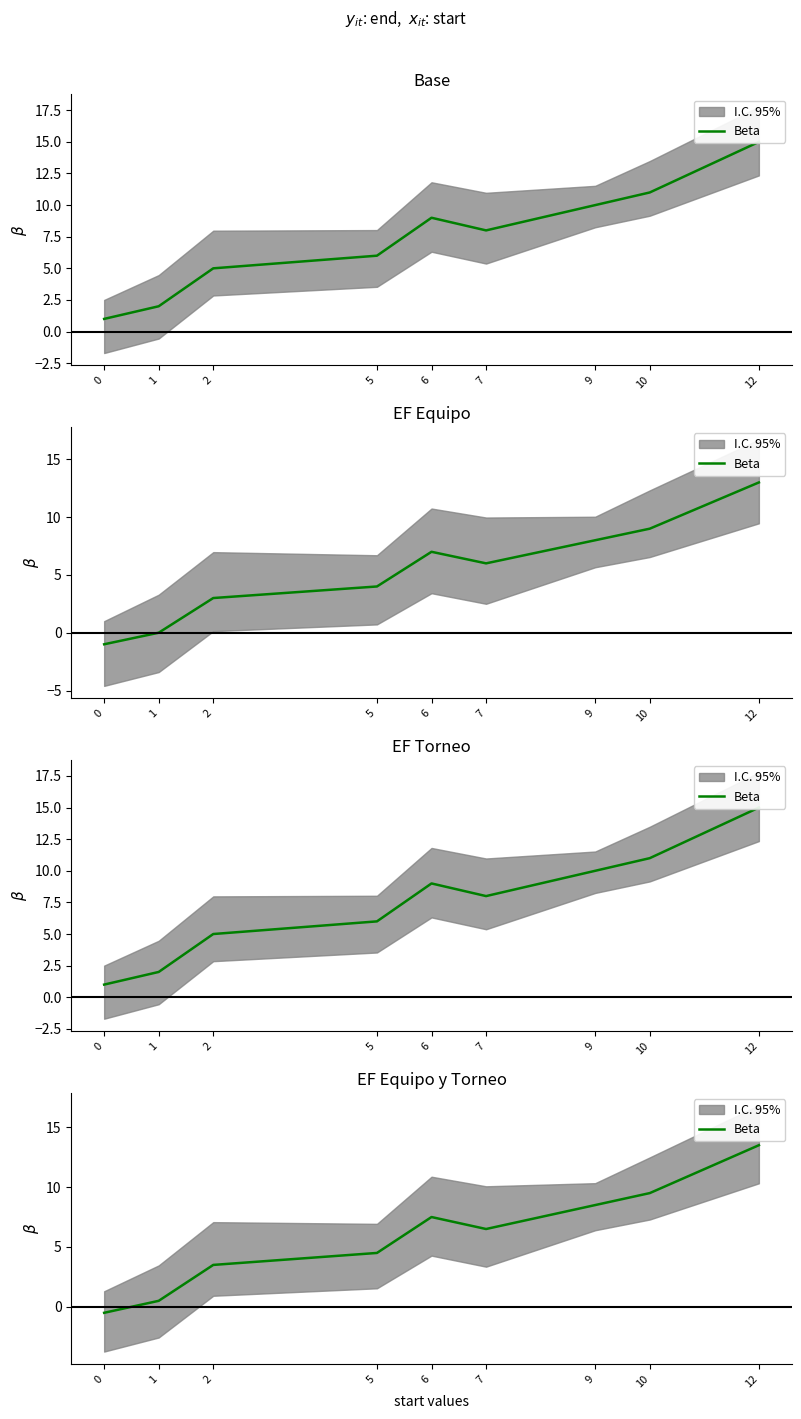

Which has a higher value, 5 or 0?

5